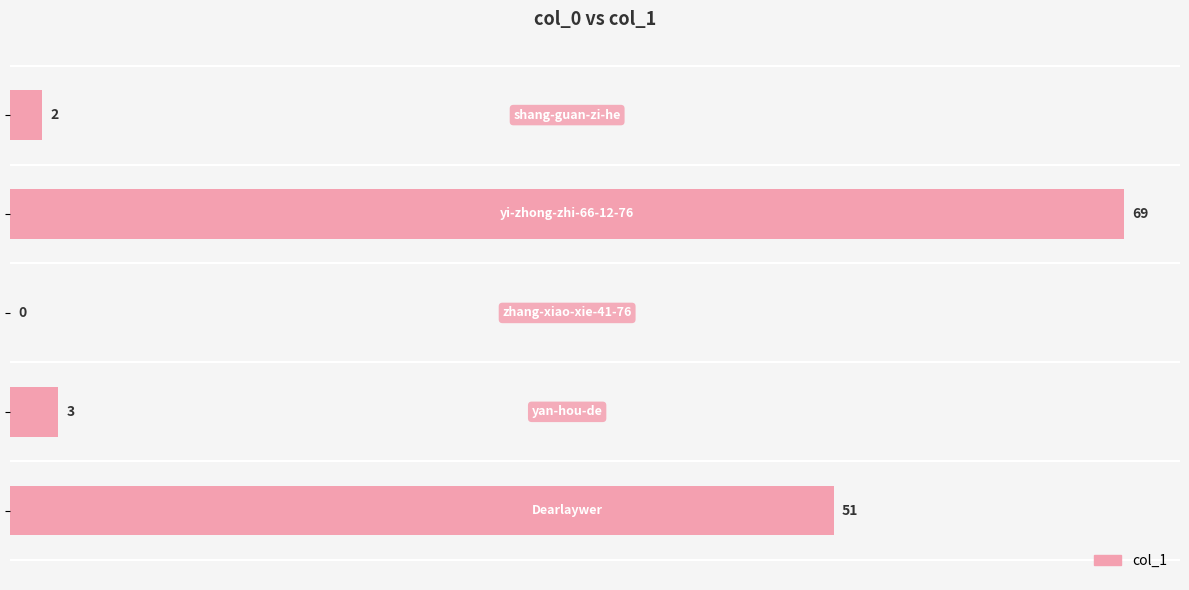

What is the sum of all values?

125